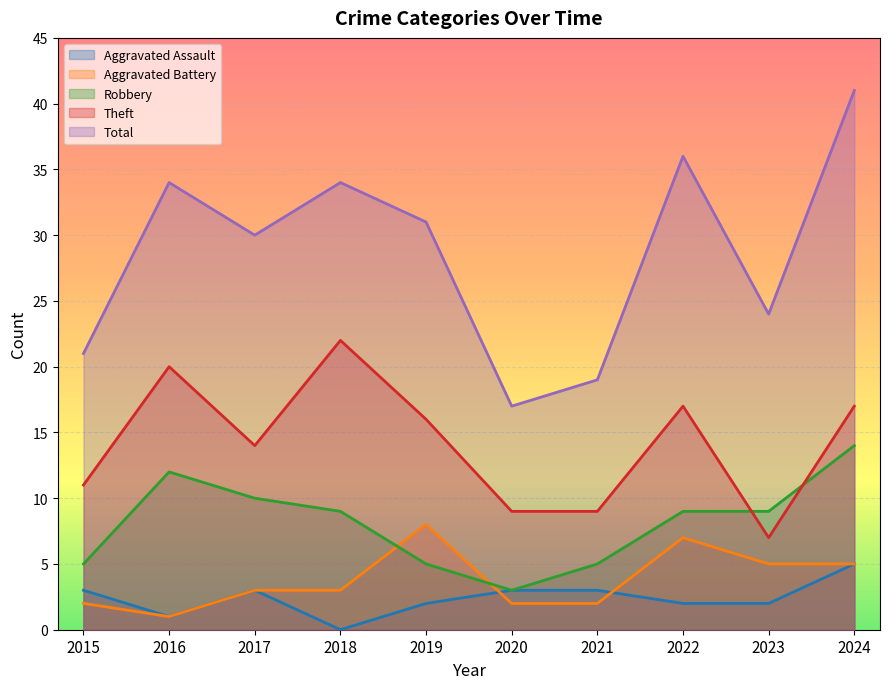

Reading left to right, what are all the values shown in this chart?

Aggravated Assault: 2015=3	2016=1	2017=3	2018=0	2019=2	2020=3	2021=3	2022=2	2023=2	2024=5
Aggravated Battery: 2015=2	2016=1	2017=3	2018=3	2019=8	2020=2	2021=2	2022=7	2023=5	2024=5
Robbery: 2015=5	2016=12	2017=10	2018=9	2019=5	2020=3	2021=5	2022=9	2023=9	2024=14
Theft: 2015=11	2016=20	2017=14	2018=22	2019=16	2020=9	2021=9	2022=17	2023=7	2024=17
Total: 2015=21	2016=34	2017=30	2018=34	2019=31	2020=17	2021=19	2022=36	2023=24	2024=41